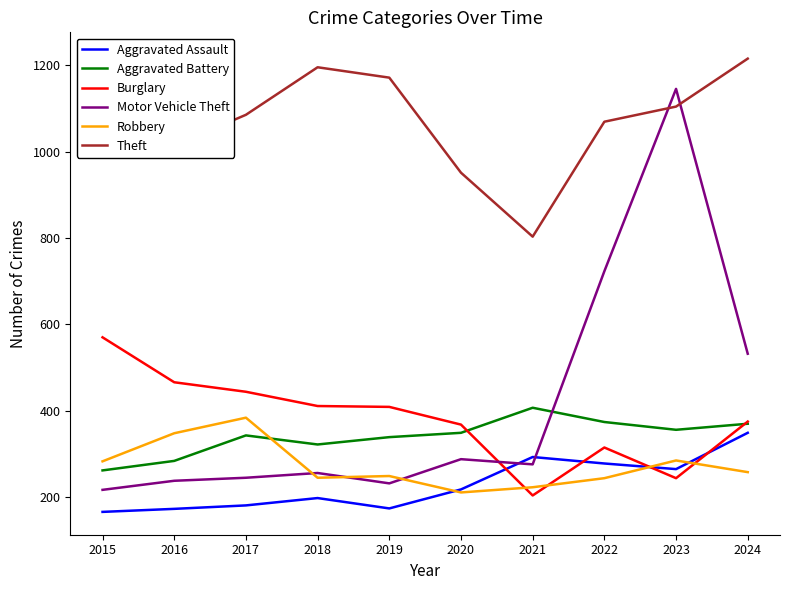

Reading left to right, extract all data points from this chart.

Aggravated Assault: 166	173	181	198	174	218	293	278	265	349
Aggravated Battery: 262	284	343	322	339	349	407	374	356	370
Burglary: 570	466	444	411	409	368	204	315	244	375
Motor Vehicle Theft: 217	238	245	256	232	288	276	723	1145	532
Robbery: 283	348	384	245	249	211	223	244	285	258
Theft: 1223	1014	1085	1195	1171	951	803	1069	1104	1215